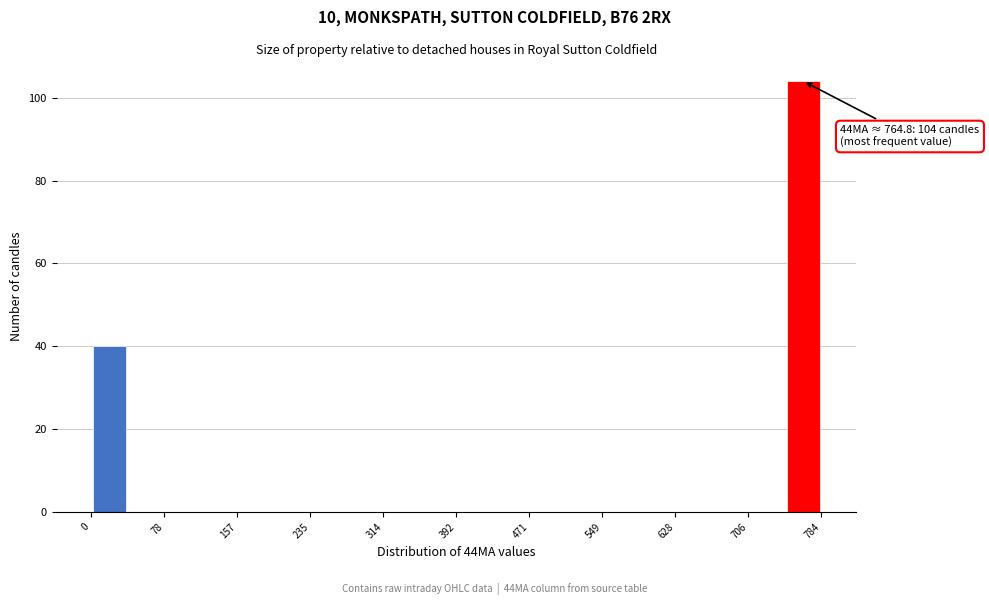

Around what value on the x-axis is the tallest bar? Give the approximate position of its centre, as read against the axis.

760